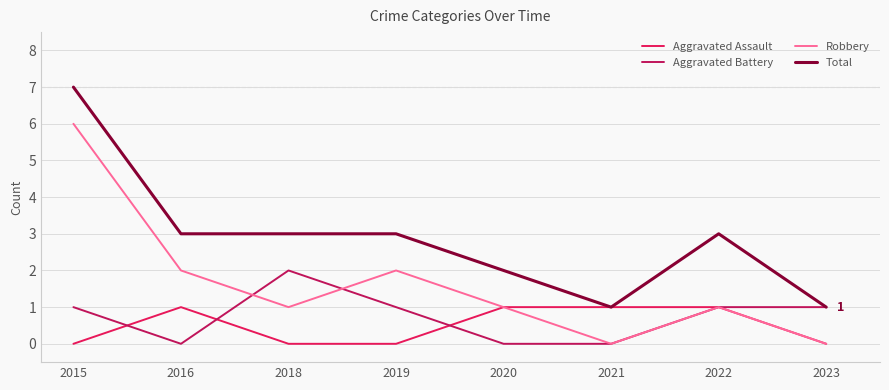

Read the Total value at 2019.

3